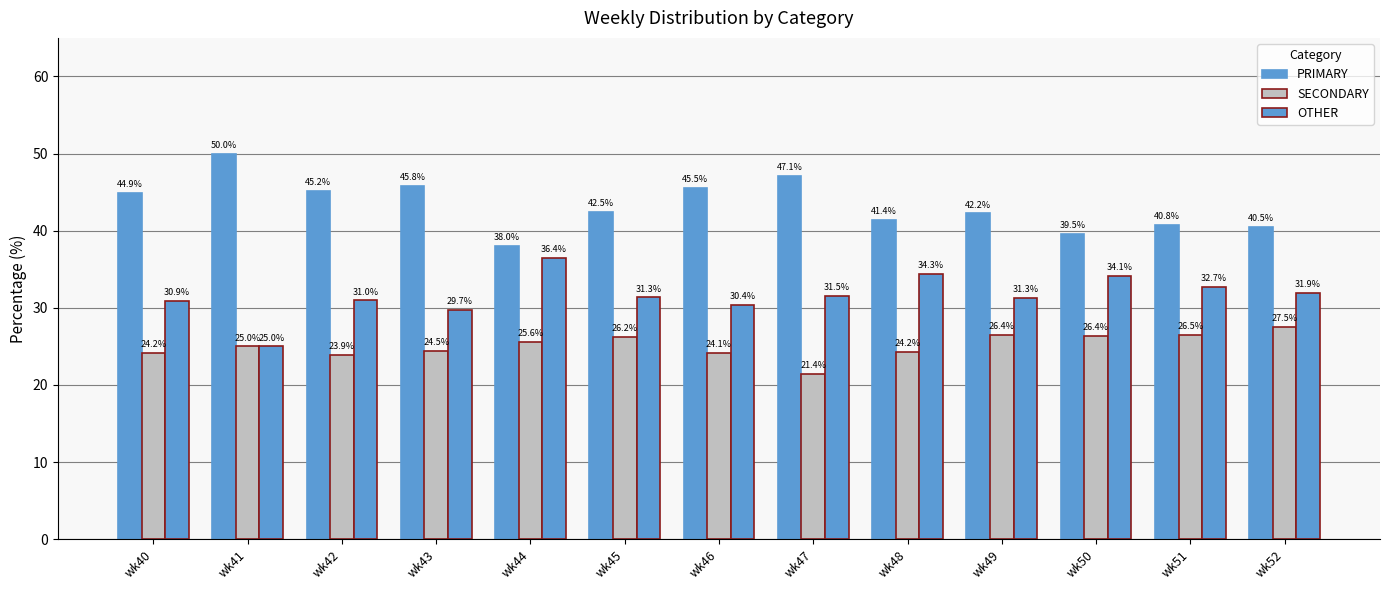

Which has a higher value, wk50 or wk52?

wk52